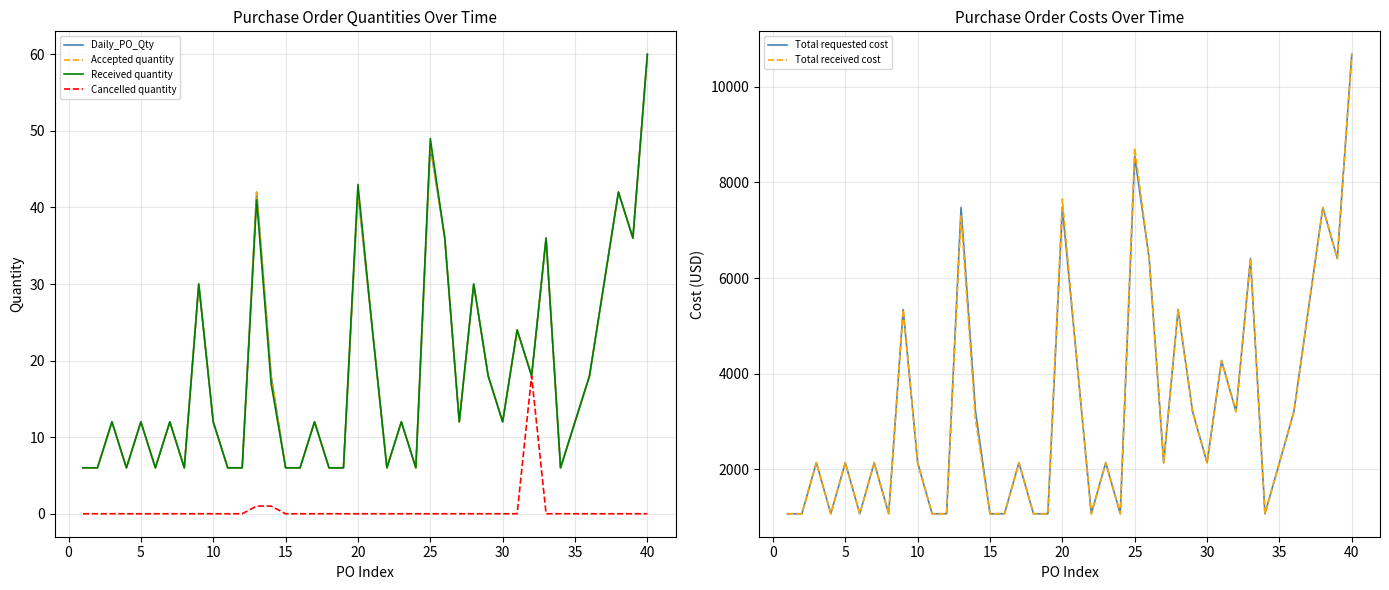

The value of Total requested cost at 40 is 10680. True or false?

True